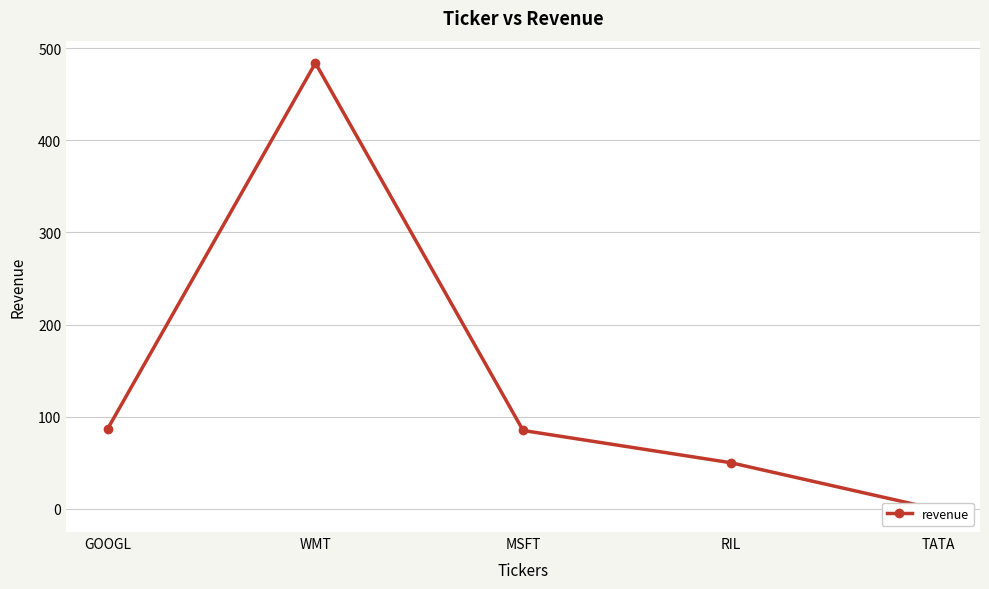

How many values exceed 85?

2